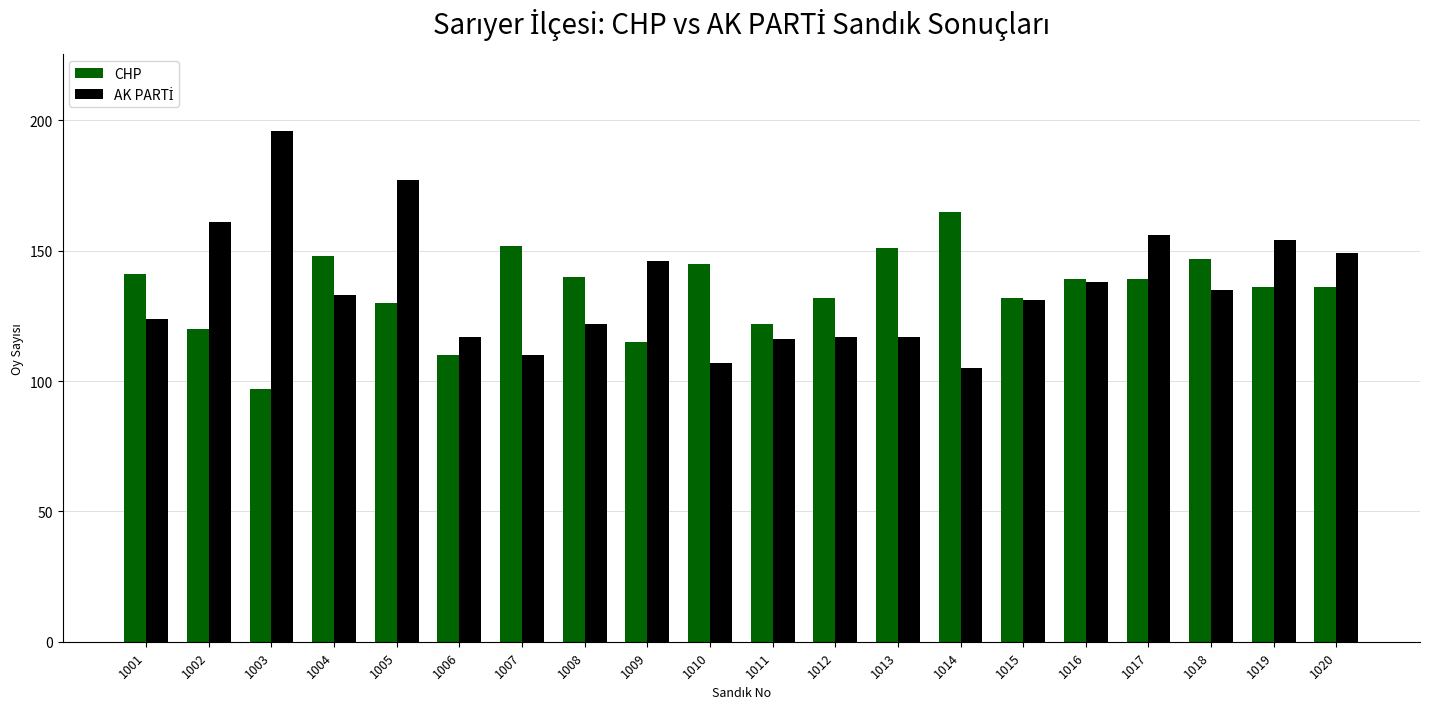

What is the value of the CHP bar at the 4th from the left?

148